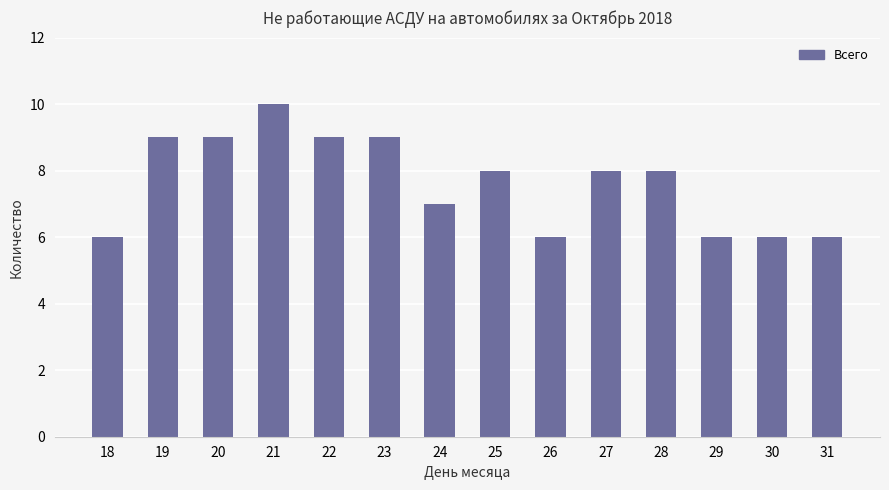

Reading left to right, list all the values displayed in this chart.

18=6	19=9	20=9	21=10	22=9	23=9	24=7	25=8	26=6	27=8	28=8	29=6	30=6	31=6